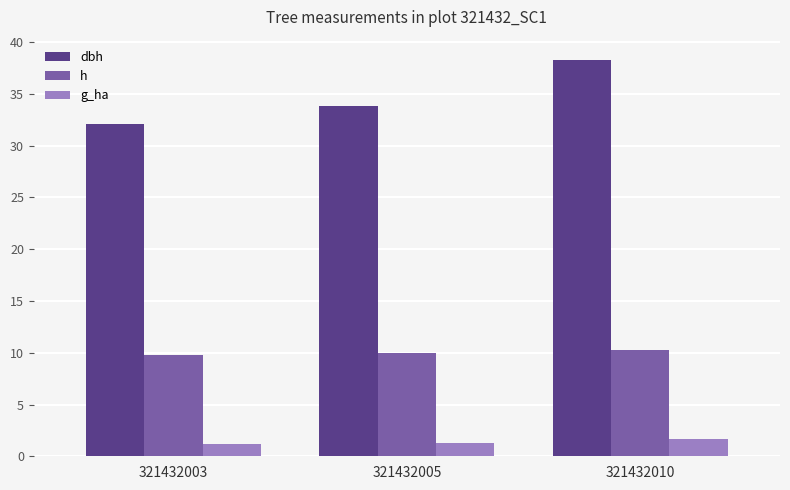

How many bars are there in each group?

3